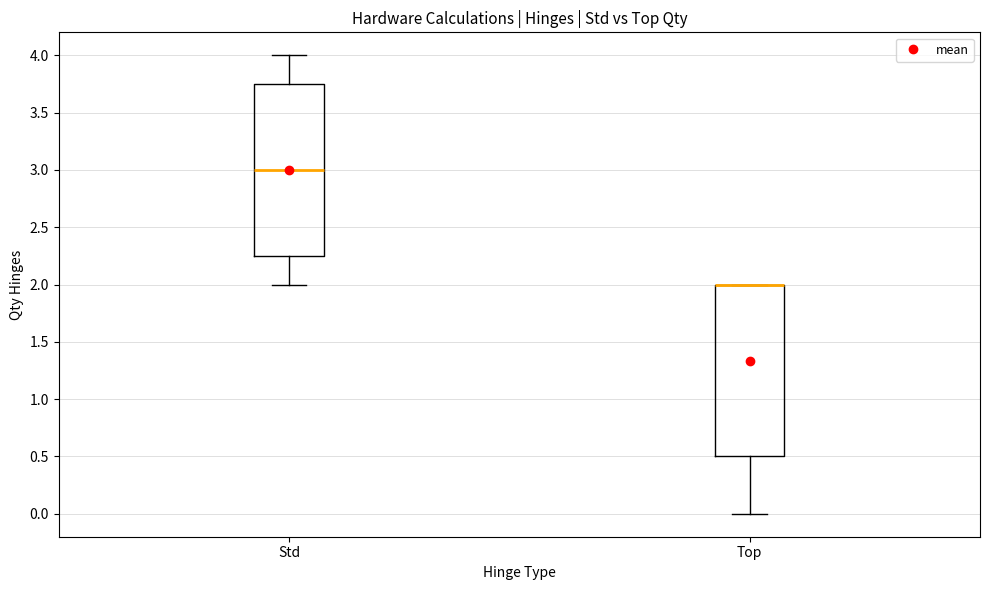

Reading left to right, transcribe this box plot: for each box, give where its median line is, the range the box spans, and where its two whiskers end, as read against the y-axis. The values are not printed on the chart, so give them approximately, as read against the axis.

Std: median 3.00, box 2.25 to 3.75, whiskers 2.00 to 4.00
Top: median 2.00 (drawn on the box's upper edge), box 0.50 to 2.00, whiskers 0.00 to 2.00